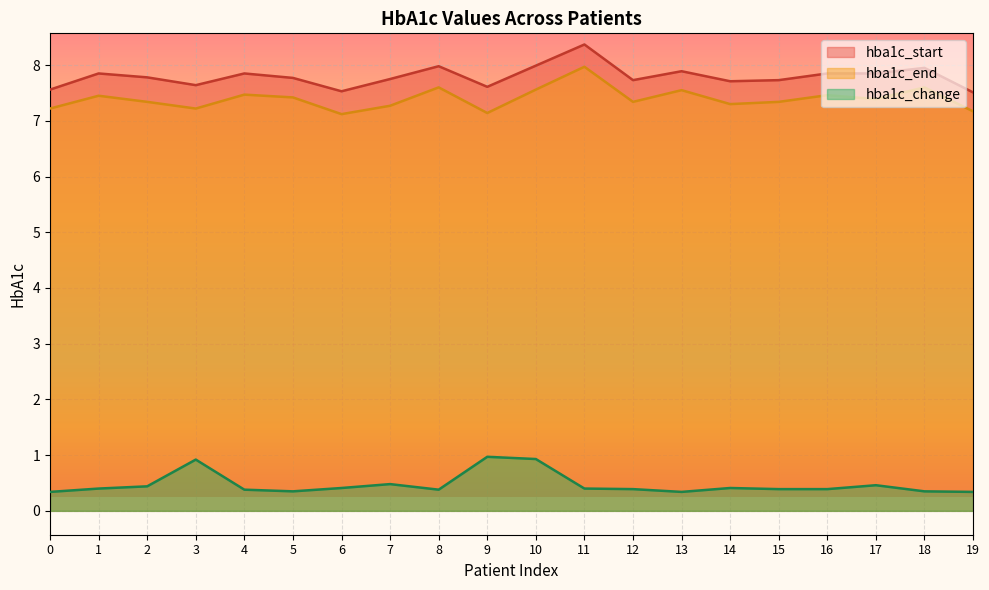

Rank the series at 3 from highest to lowest value.

hba1c_start, hba1c_end, hba1c_change